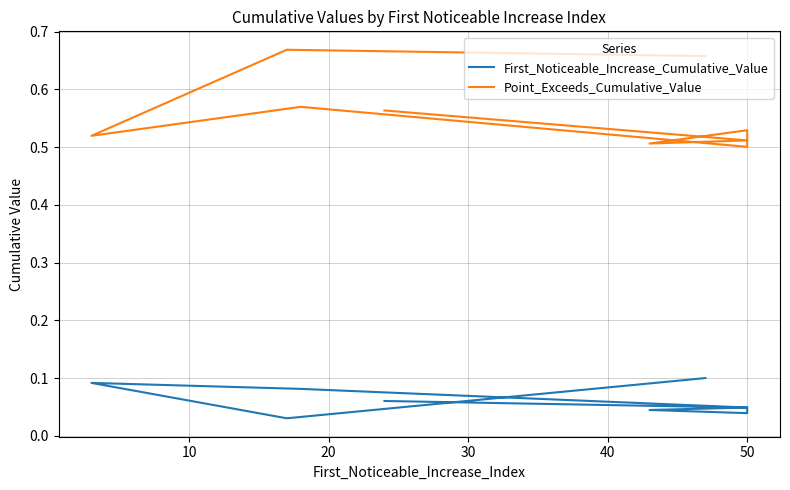

What is the difference between the maximum and minimum values in the Point_Exceeds_Cumulative_Value series?

0.2